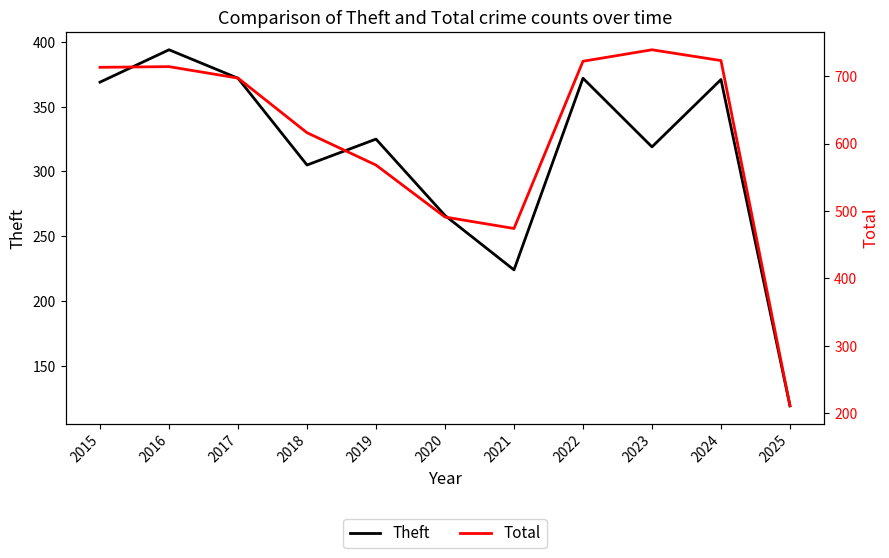

True or false: Total and Theft intersect in this chart.

False